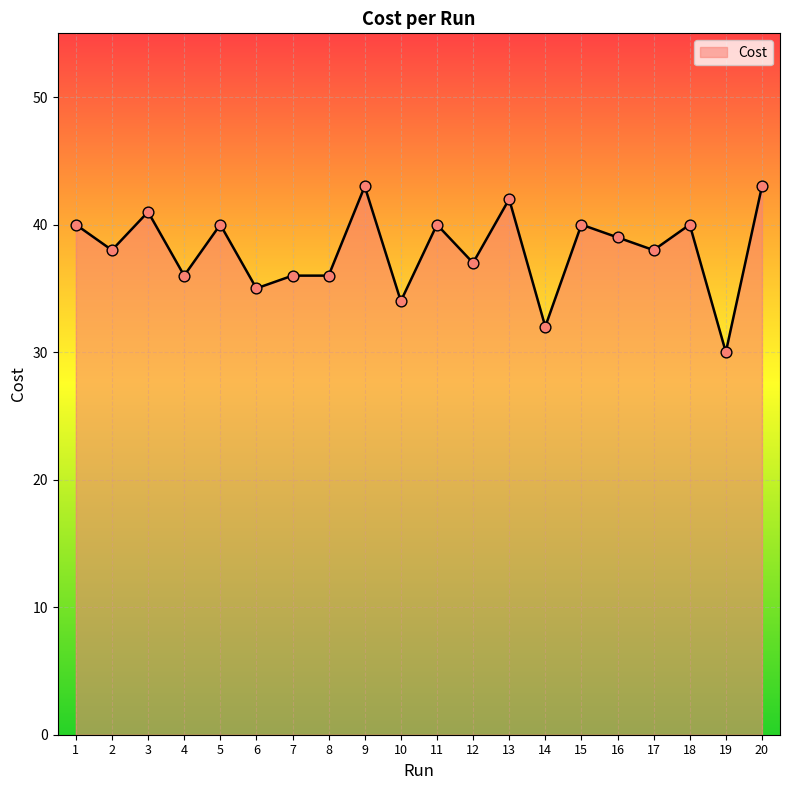

What is the change in value from 2 to 20?

+5.0